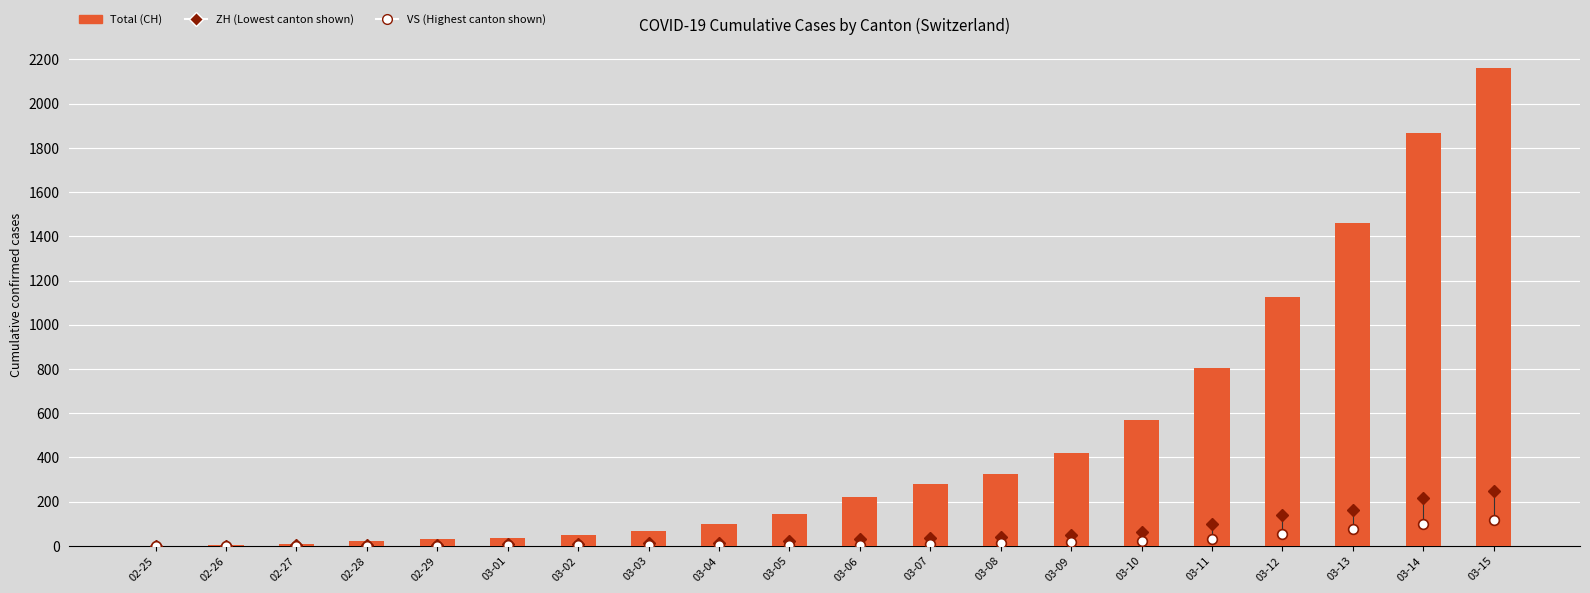

What is the sum of the values at 03-07 and 02-27?

288